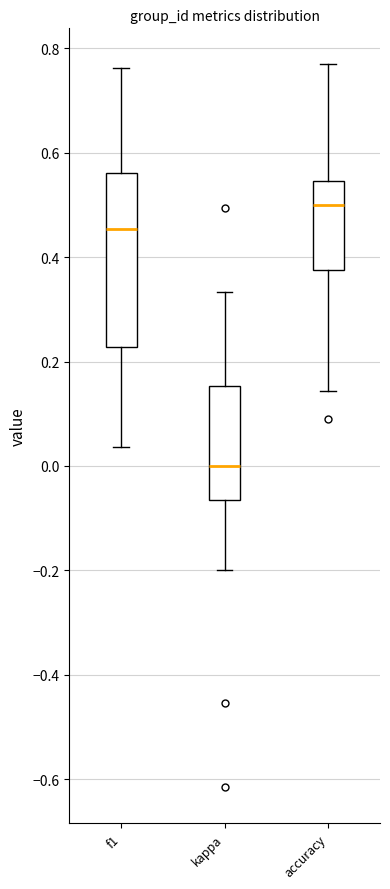

Reading left to right, read every box against the y-axis: the position of its median line, the range the box covers, and the ends of its whiskers. The values are not printed on the chart, so give them approximately, as read against the axis.

f1: median 0.46, box 0.22 to 0.56, whiskers 0.04 to 0.76
kappa: median 0.00, box -0.06 to 0.16, whiskers -0.20 to 0.34
accuracy: median 0.50, box 0.38 to 0.54, whiskers 0.14 to 0.76